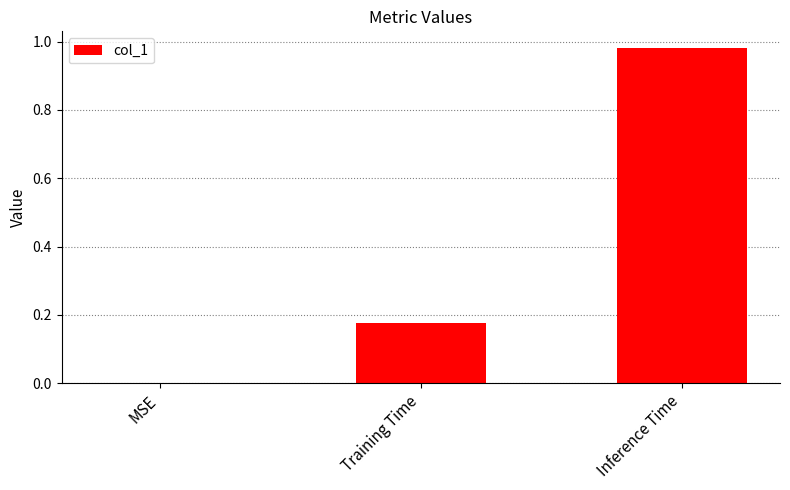

Which category has the highest value across all series?

Inference Time